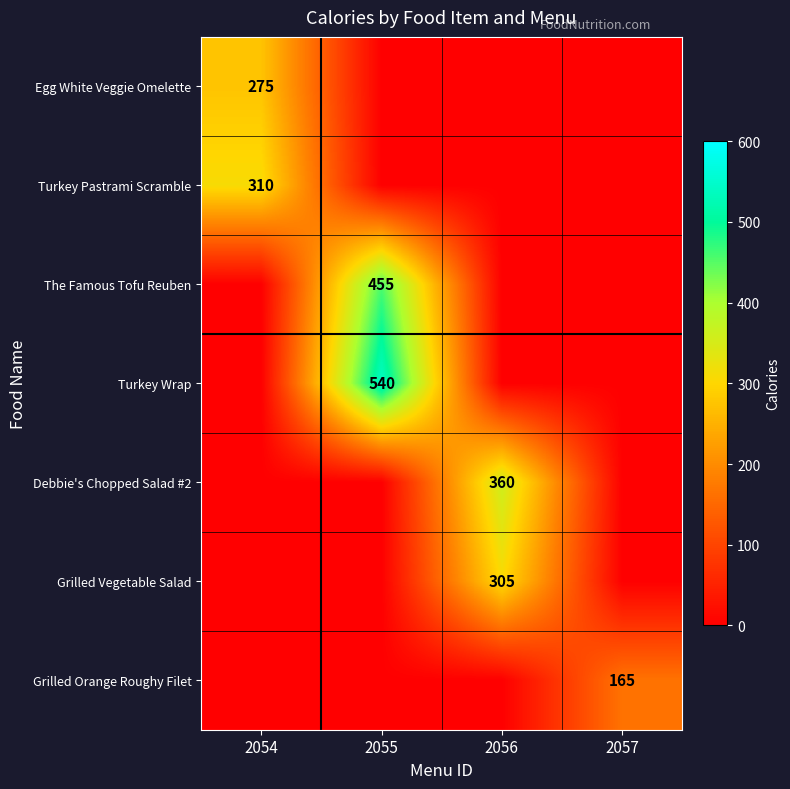

The value of Debbie's Chopped Salad #2 at 2056 is 360. True or false?

True